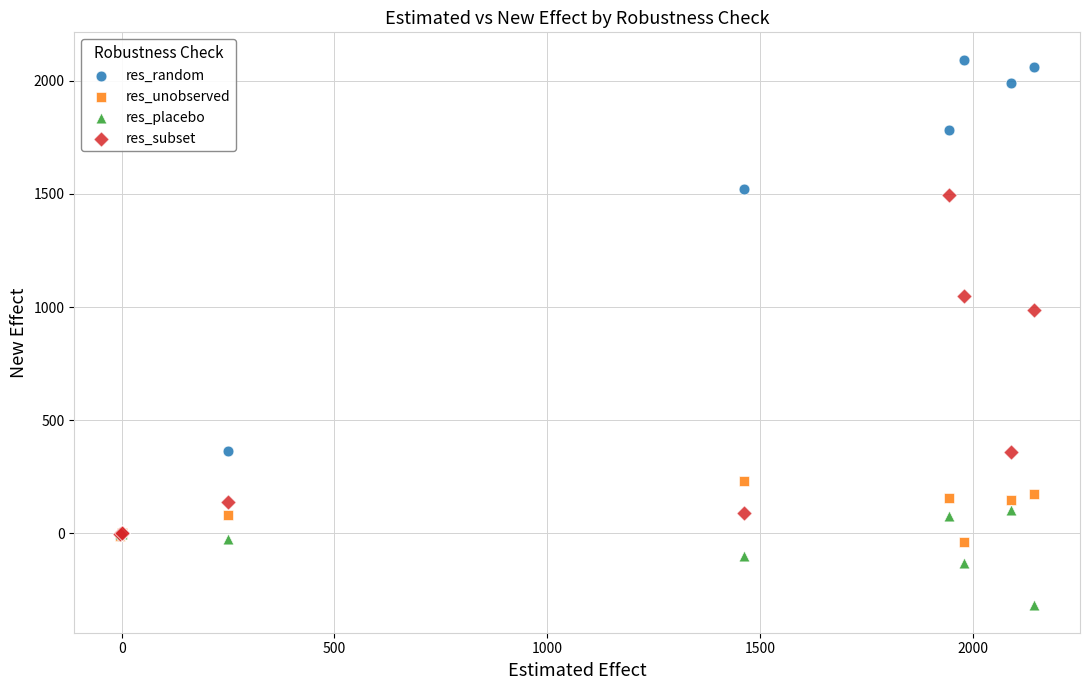

Across all series, what Y value is closest to 887?

987.4